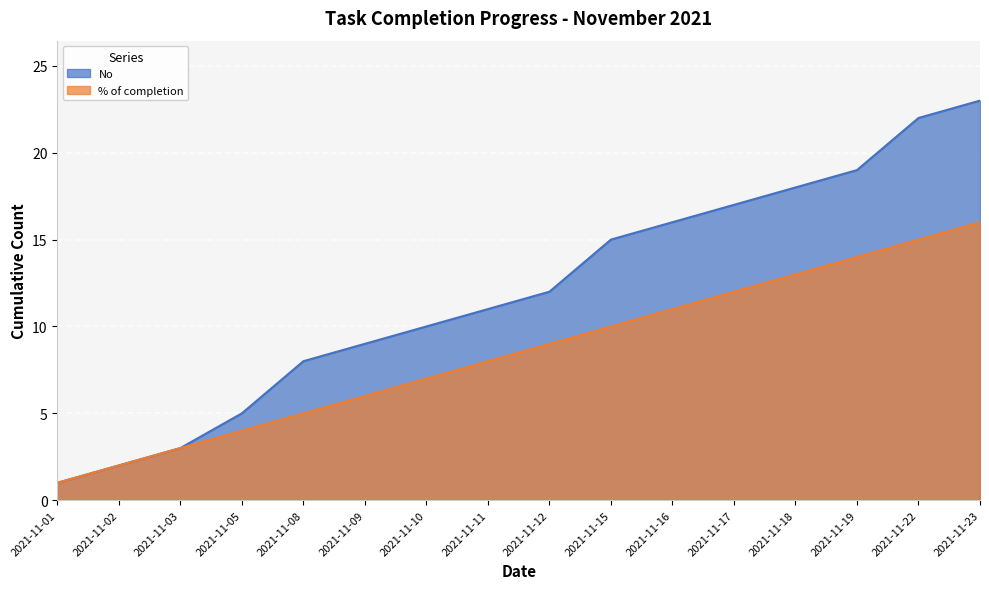

How many lines are shown in the chart?

2